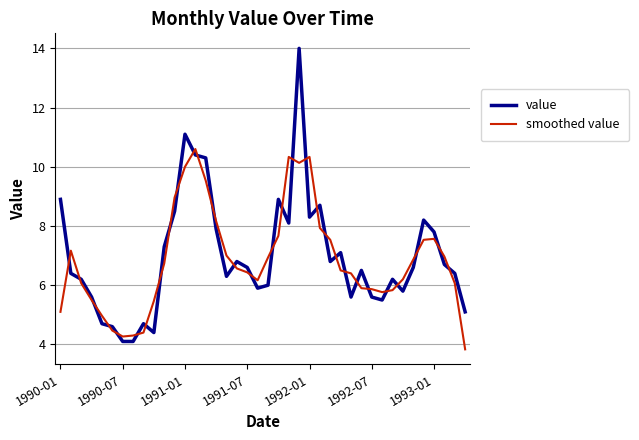

Rank the series by their maximum value, from highest to lowest.

value, smoothed value